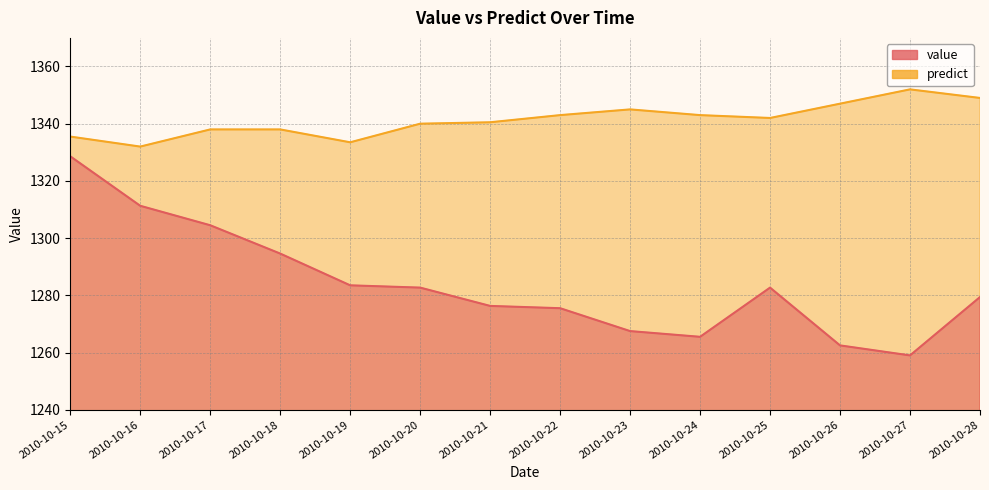

Reading left to right, what are all the values shown in this chart?

value: 1328.6	1311.3	1304.5	1294.6	1283.5	1282.7	1276.3	1275.5	1267.5	1265.5	1282.7	1262.5	1259.0	1279.4
predict: 1335.5	1332.0	1338.0	1338.0	1333.5	1340.0	1340.5	1343.0	1345.0	1343.0	1342.0	1347.0	1352.0	1349.0